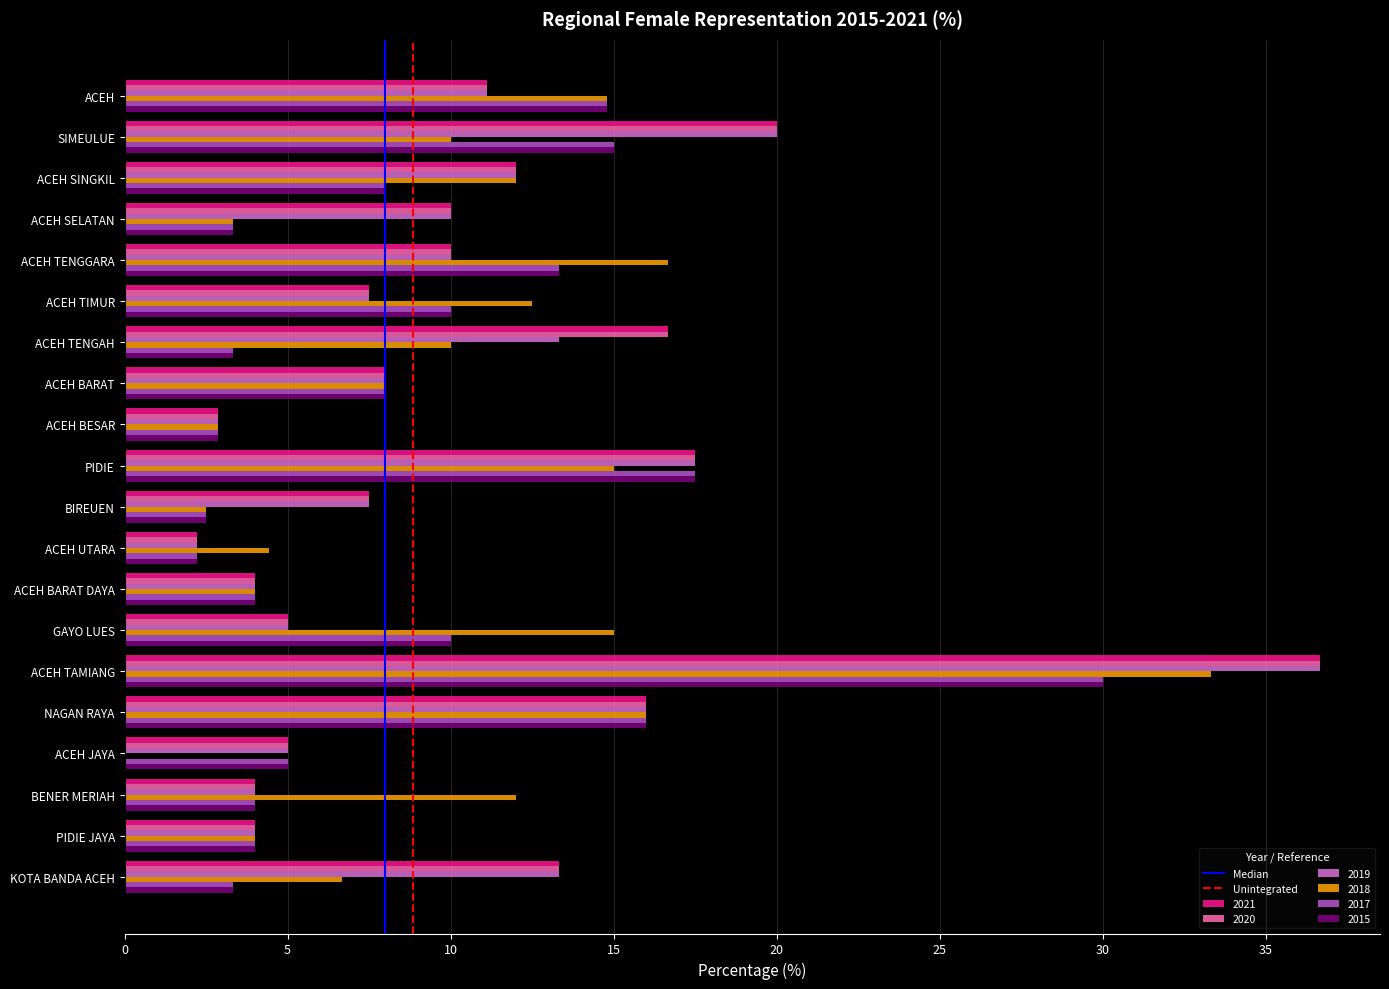

What is the sum of all 2015 values?

177.2